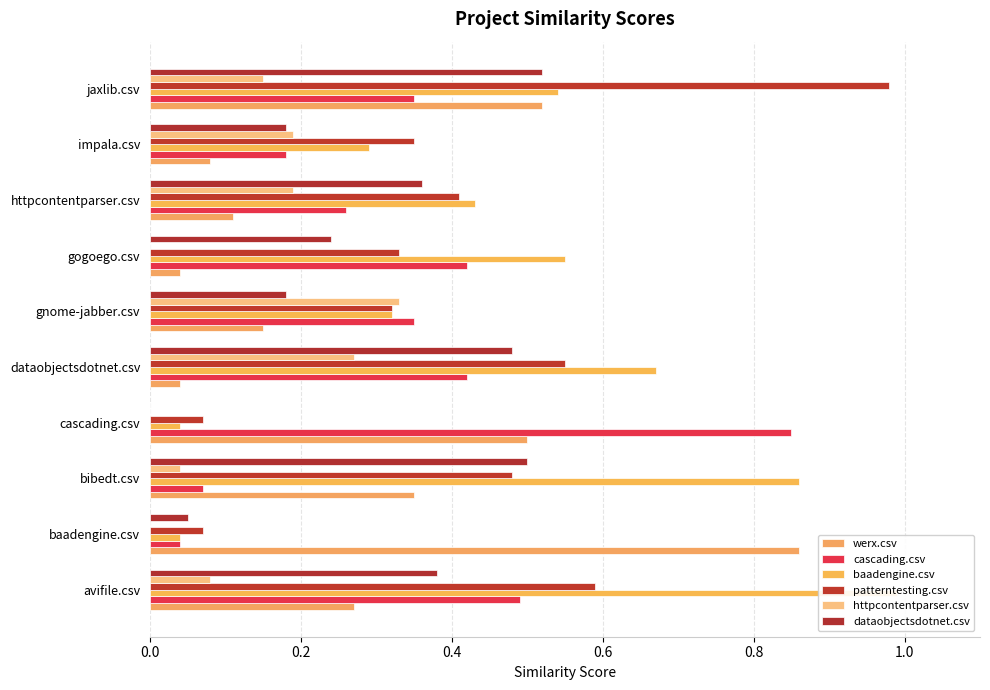

How many positive values does the dataobjectsdotnet.csv series have?

9